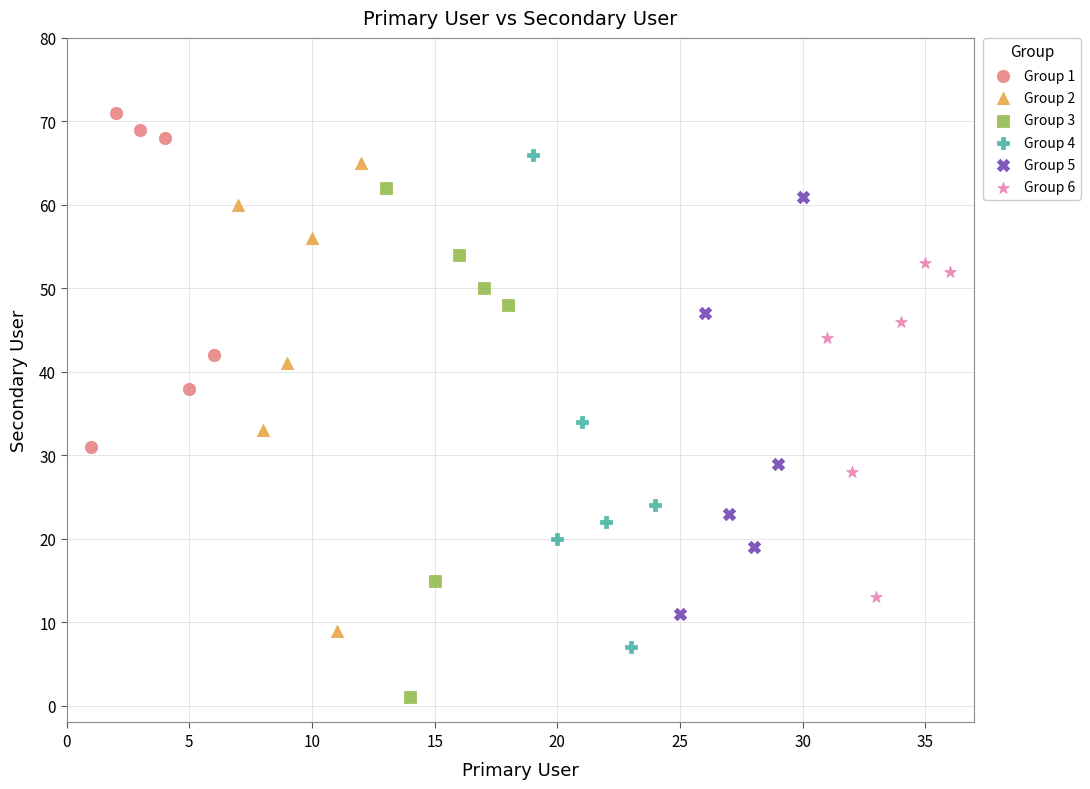

Which series has the widest spread of Y values?

Group 3